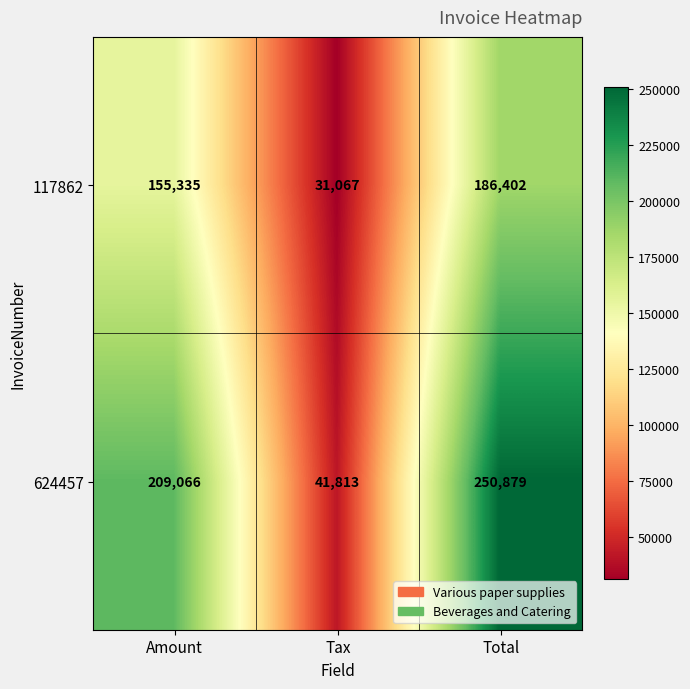

Which series changed the most between Amount and Tax?

624457